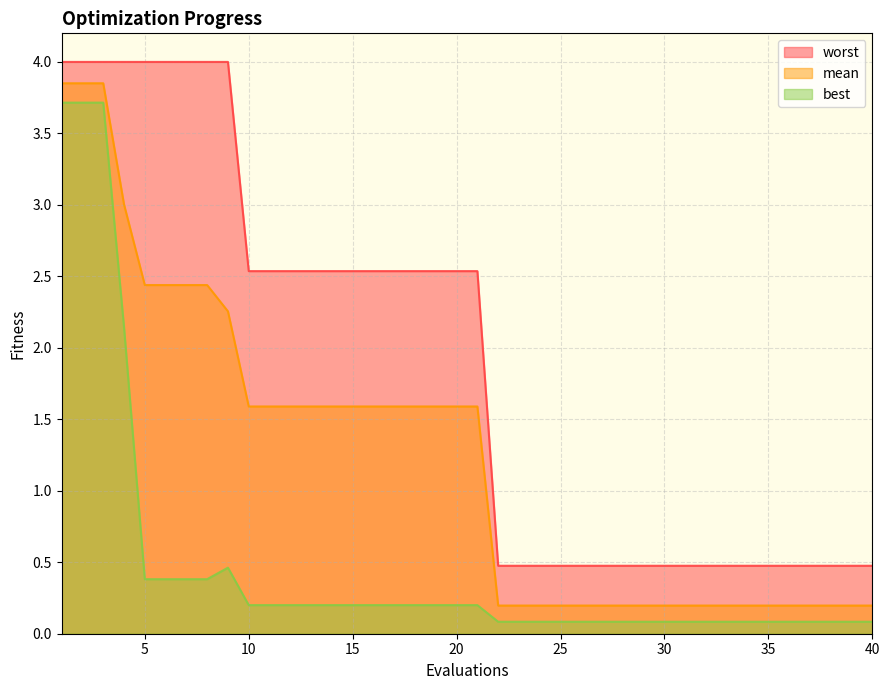

At 32, list the series in order from largest to smallest.

worst, mean, best